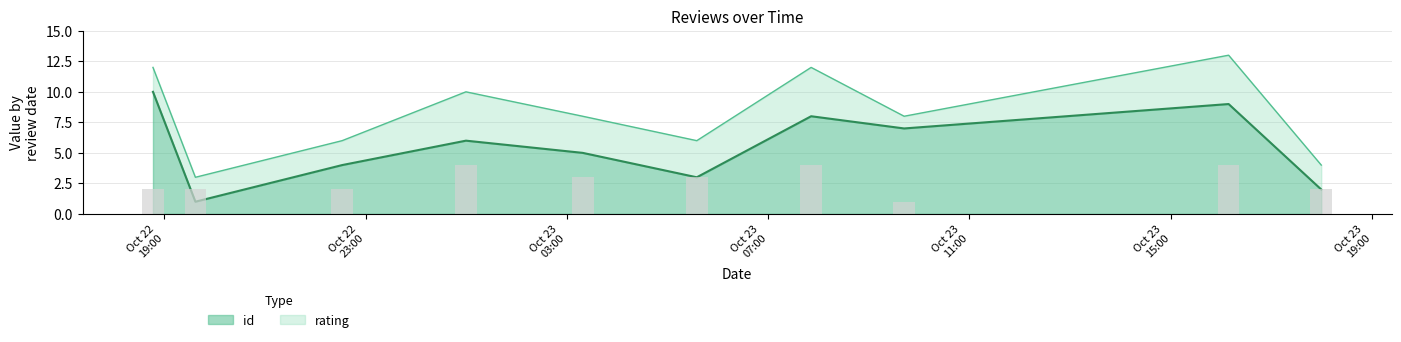

At which category is the sum across all series the highest?

2024-10-23T16:09:04